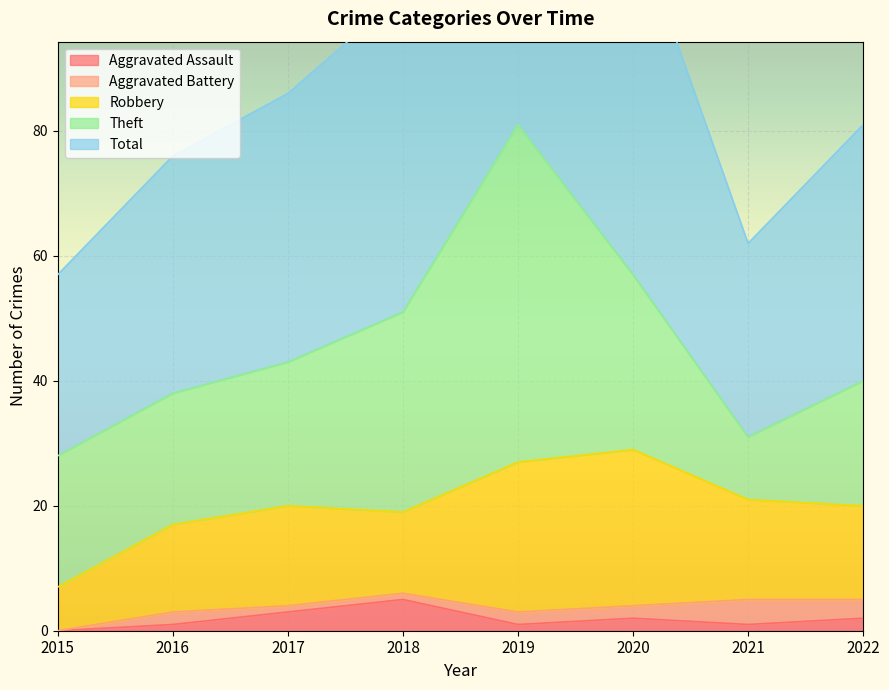

Where is the first local minimum for Theft?

2021